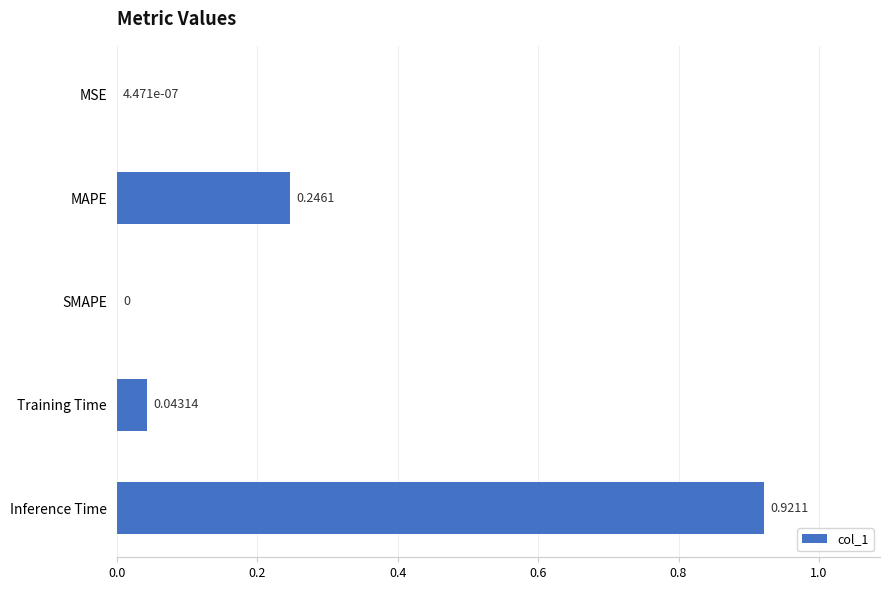

Which has a higher value, SMAPE or Inference Time?

Inference Time